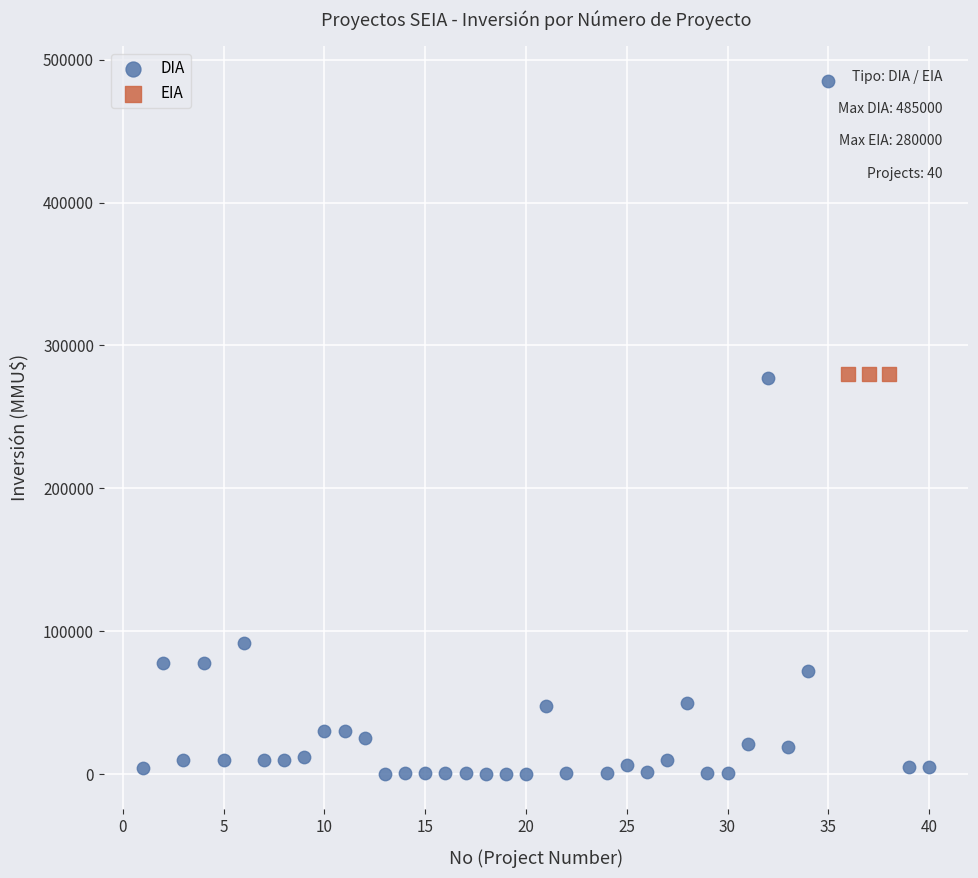

Which series contains the lowest Y value?

DIA